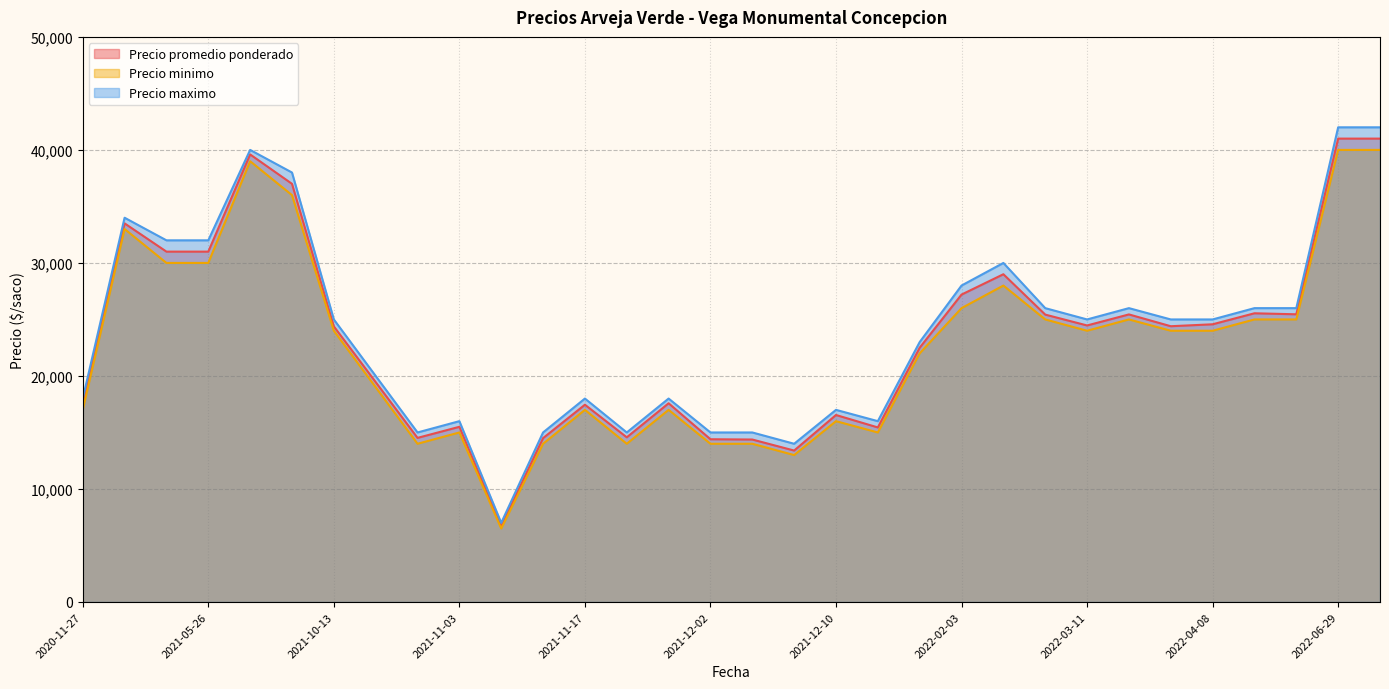

Read the Precio maximo value at 2020-11-27.

18000